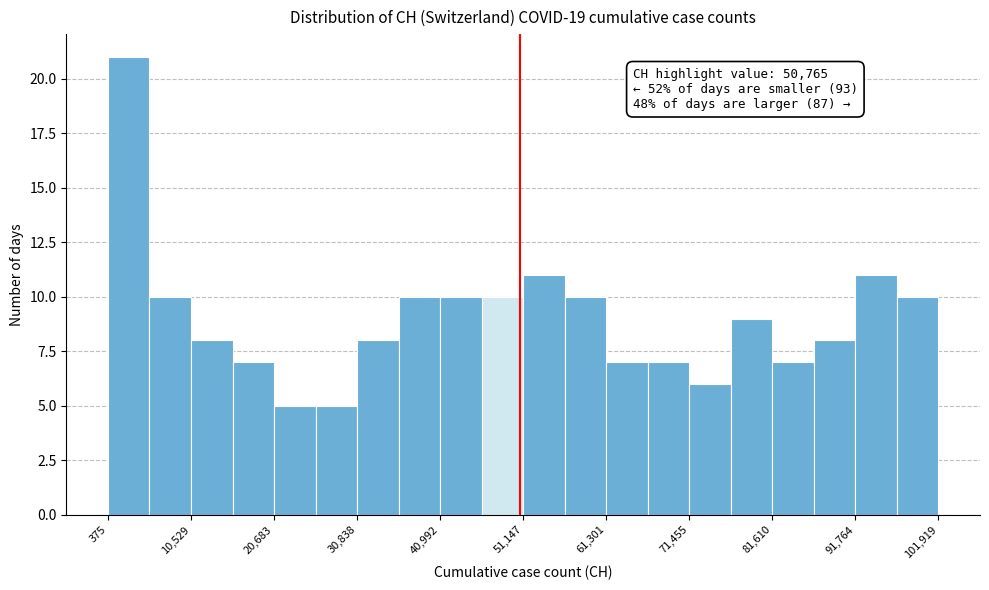

Around what value on the x-axis is the tallest bar? Give the approximate position of its centre, as read against the axis.

2000